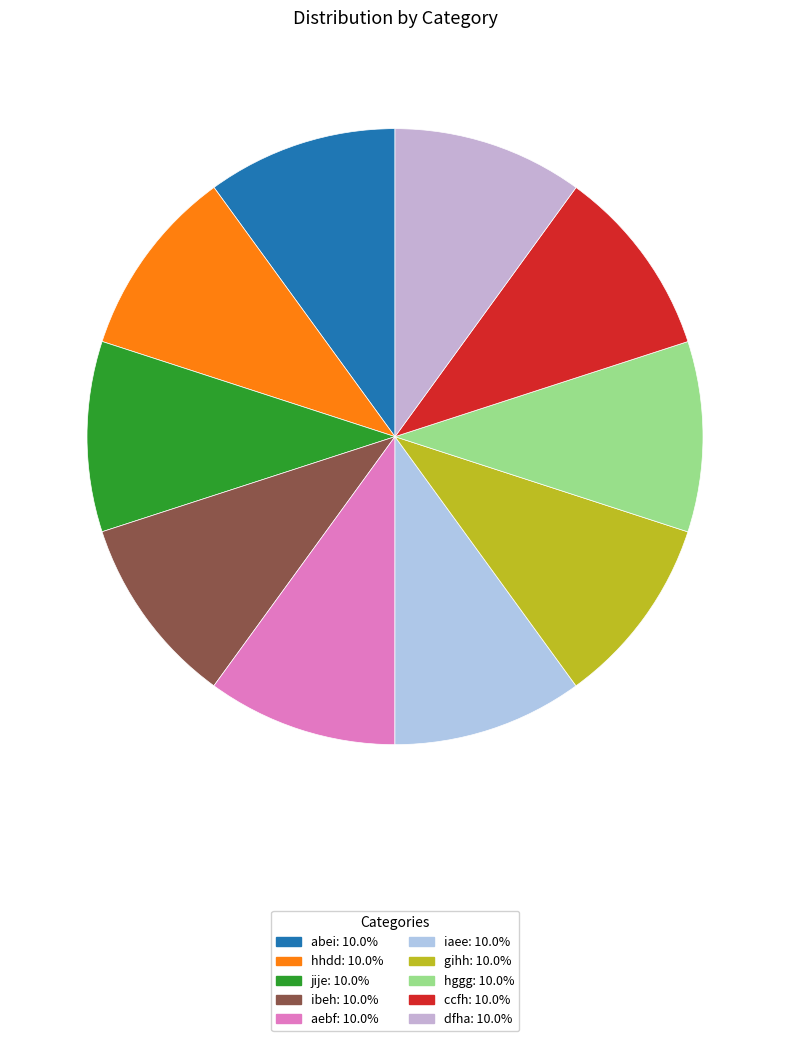

Is ibeh the majority of the pie?

No